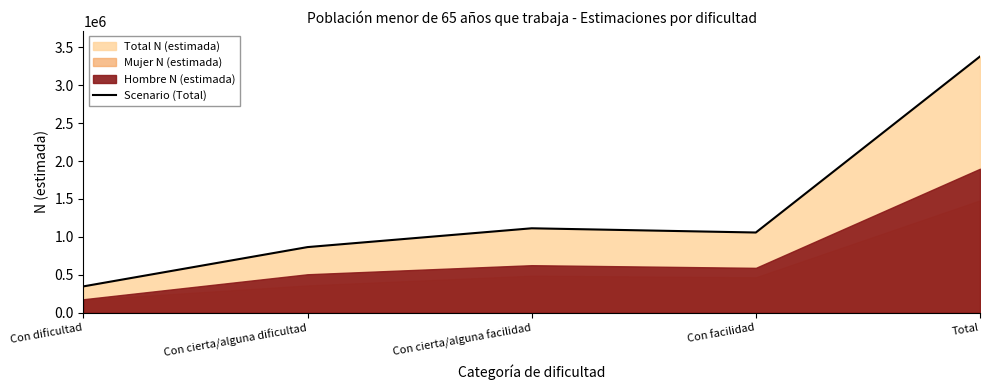

What is the sum of the values at Con dificultad and Con facilidad?

1403313